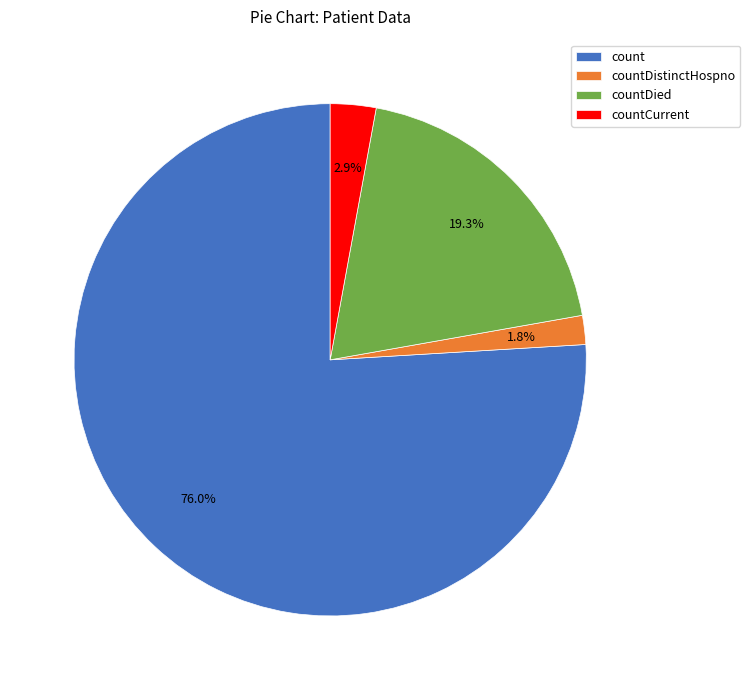

How many slices are in this pie chart?

4